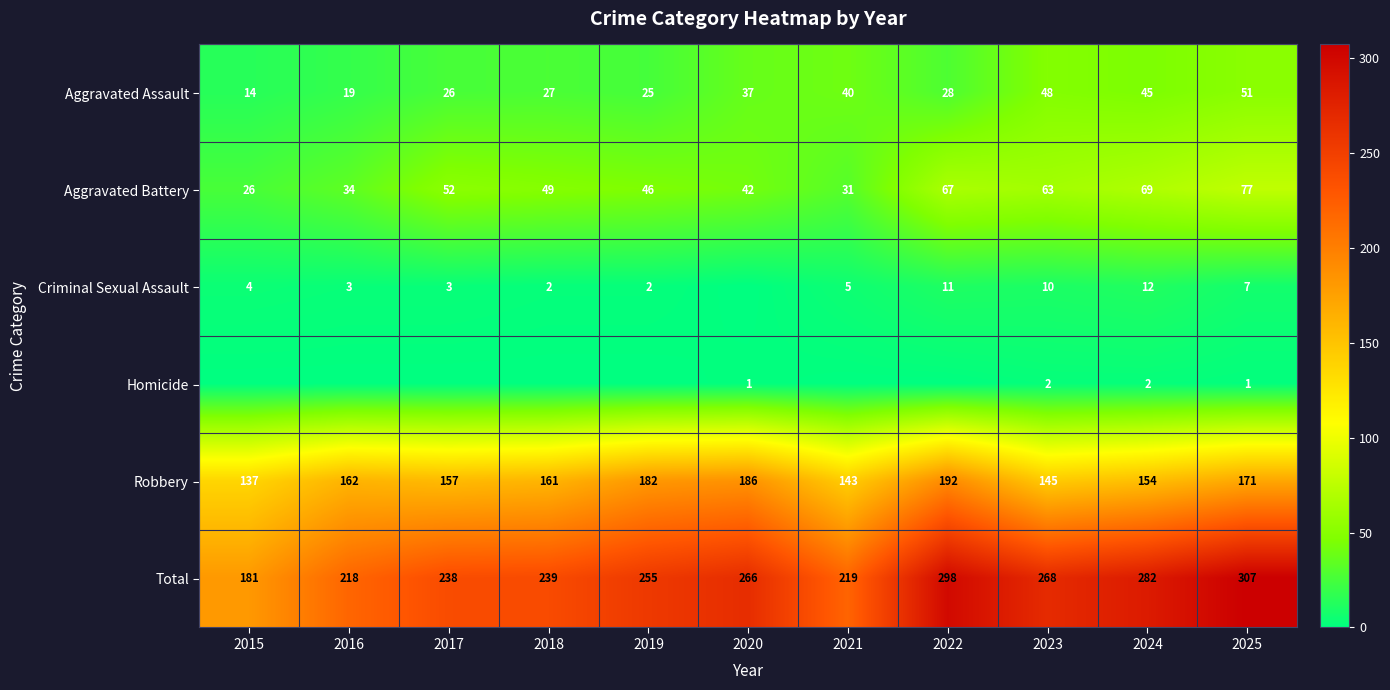

Is it true that Criminal Sexual Assault equals 4 at 2024?

False